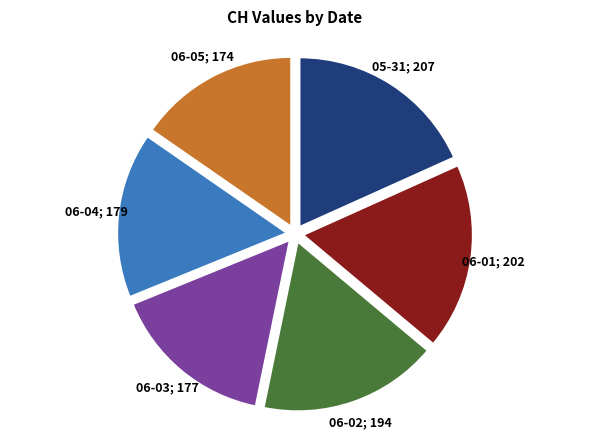

Is there any slice that represents more than half of the pie?

No